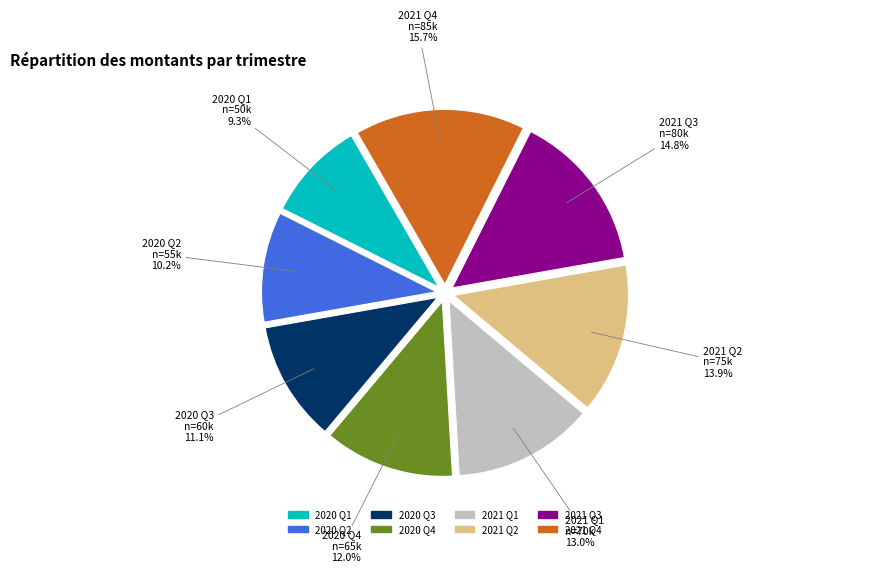

How many segments does this pie chart have?

8